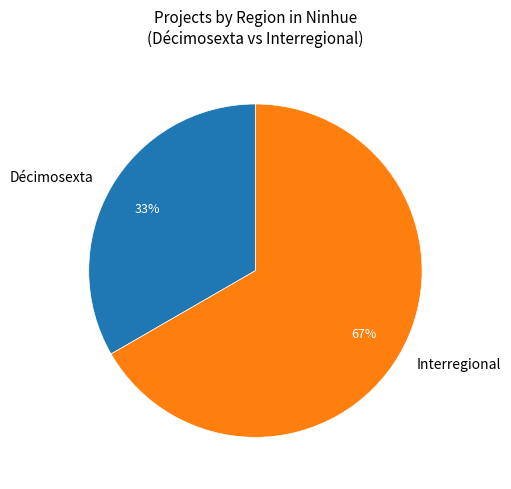

How many slices are in this pie chart?

2